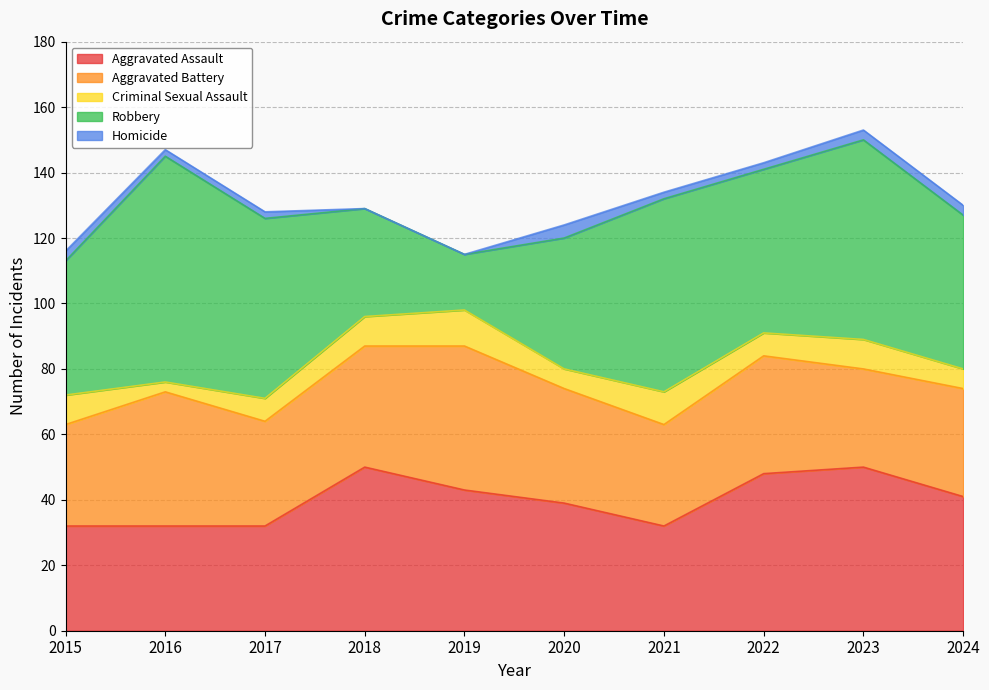

True or false: Criminal Sexual Assault has a value of 9 at 2018.

True